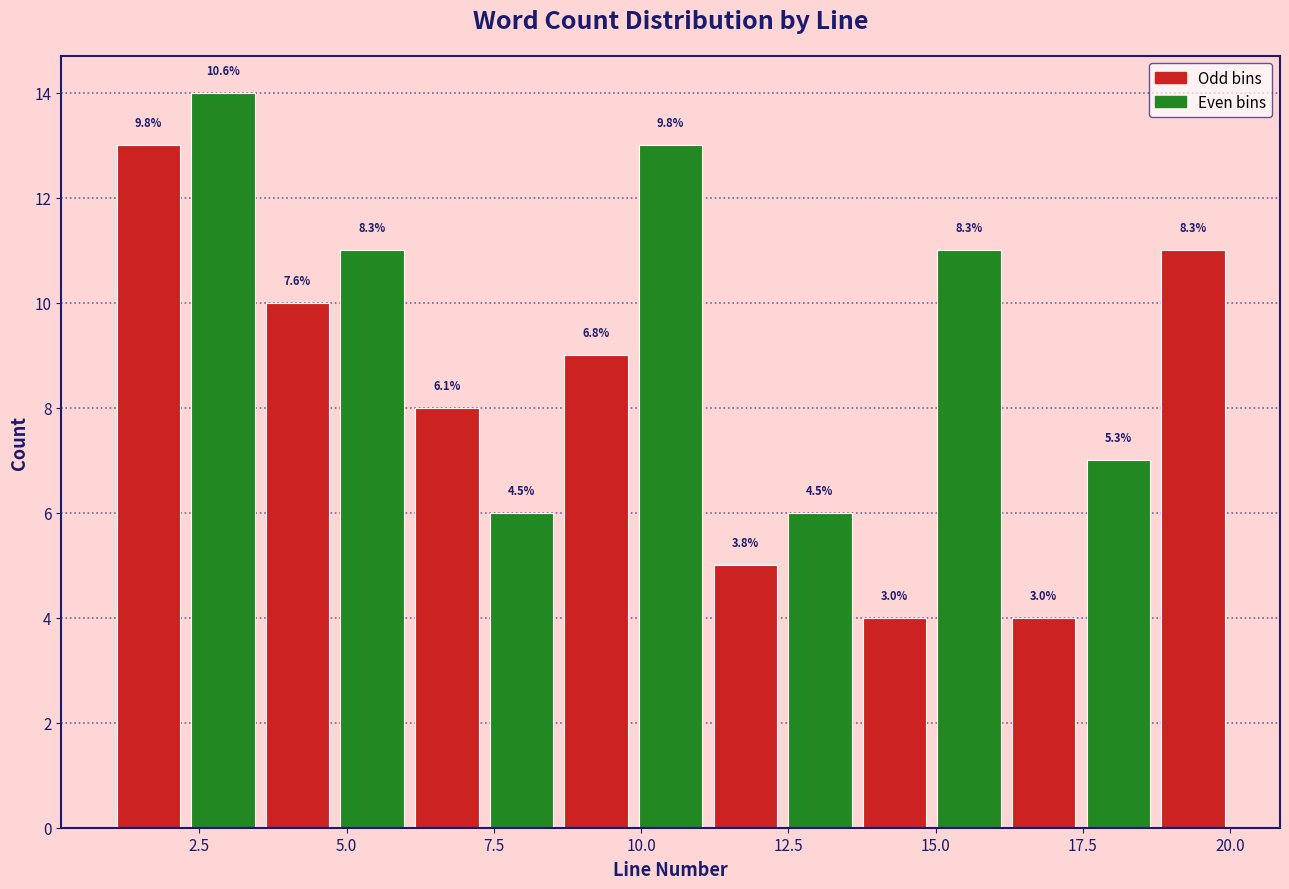

Read against the x-axis, roughly where is the centre of the tallest bar?

3.0